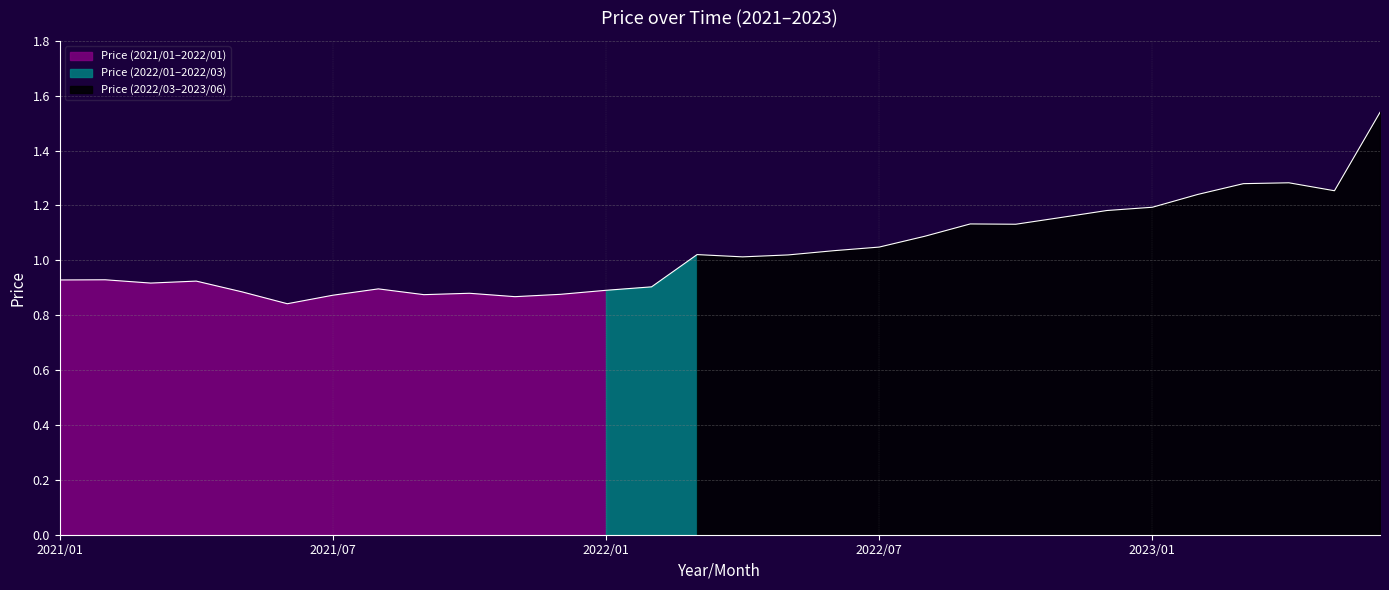

Where is the first local maximum?

2021/02